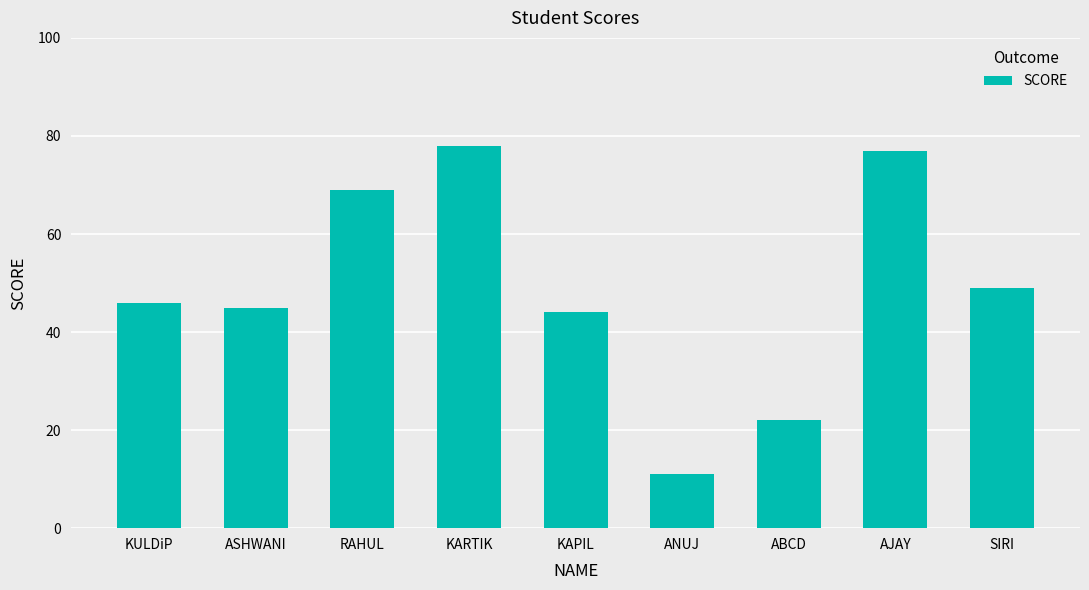

What is the difference between the maximum and minimum values?

67